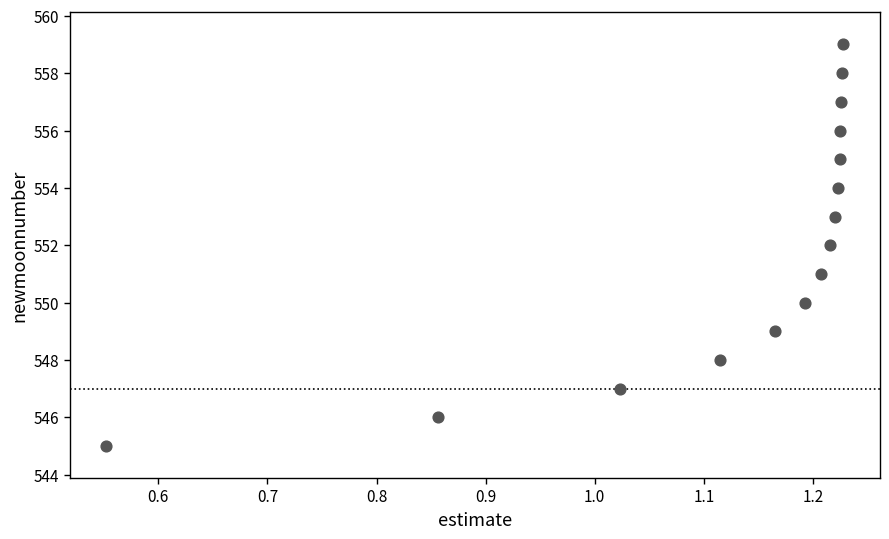

What is the range of Y values (max minus min)?

14